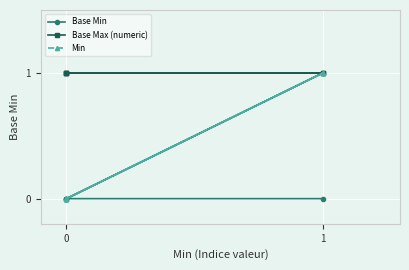

True or false: Min and Base Max (numeric) cross at least once.

False